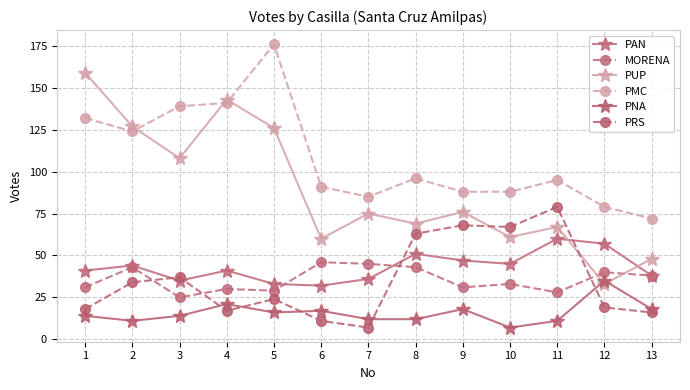

How many categories are shown in the chart?

13